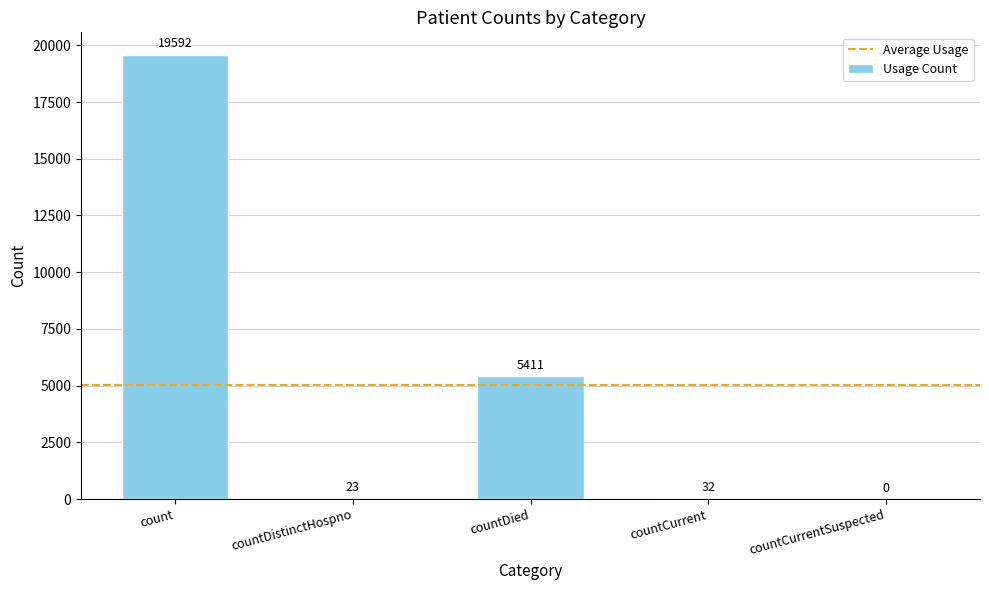

Reading left to right, extract all data points from this chart.

count=19592	countDistinctHospno=23	countDied=5411	countCurrent=32	countCurrentSuspected=0